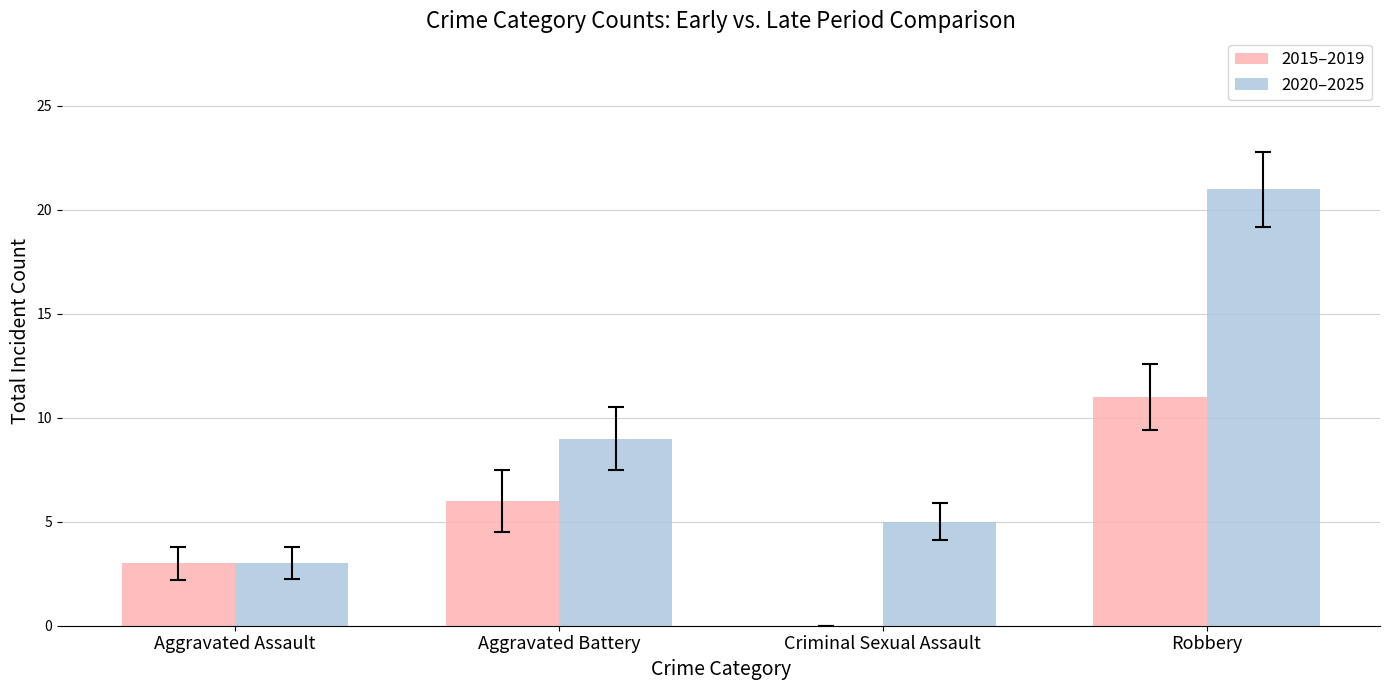

Where is 2020–2025 nearest to the value 12?

Aggravated Battery